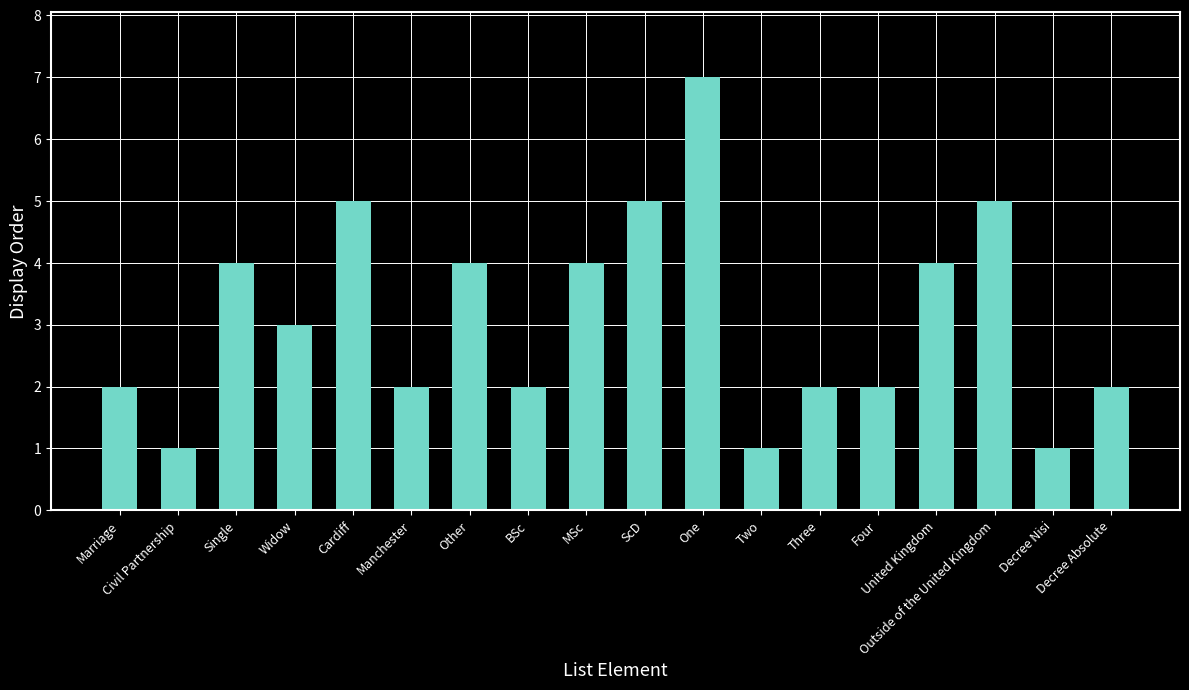

At which label does the data first exceed 3?

Single